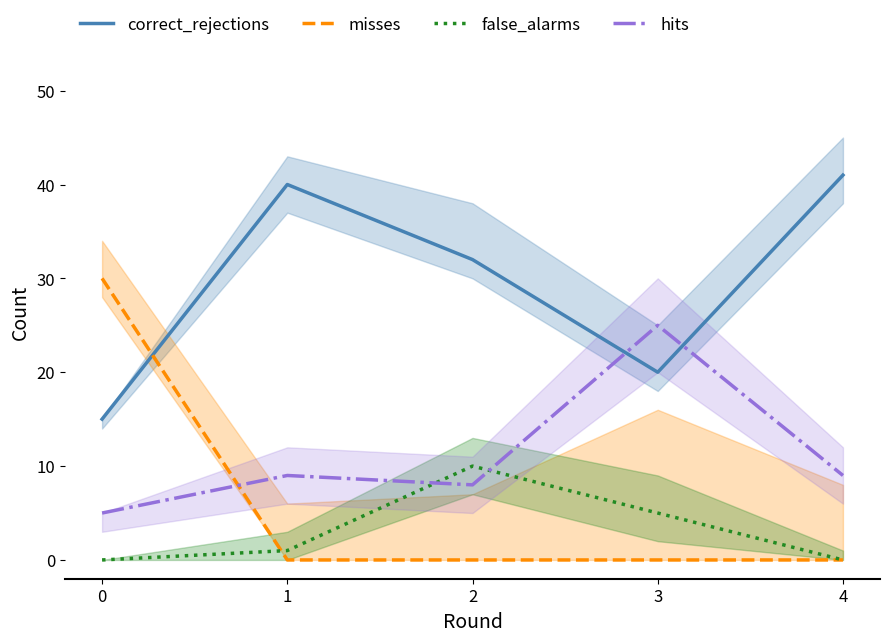

Is this an area chart (filled region under the line)?

No